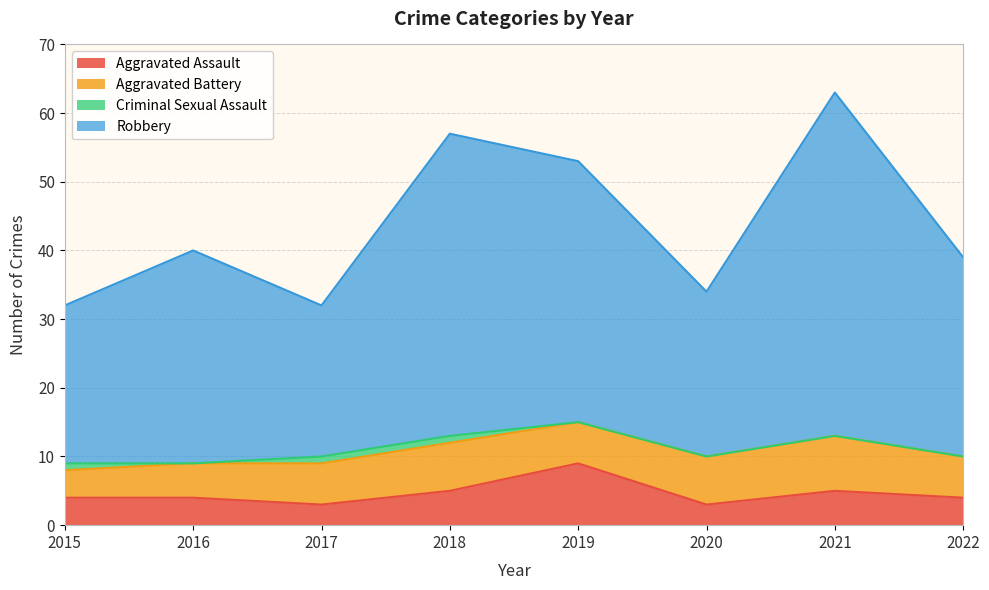

How many values in the Aggravated Assault series exceed 4?

3